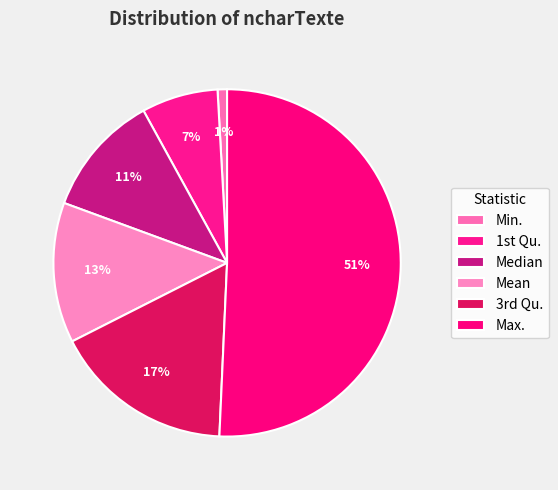

How many slices are in this pie chart?

6